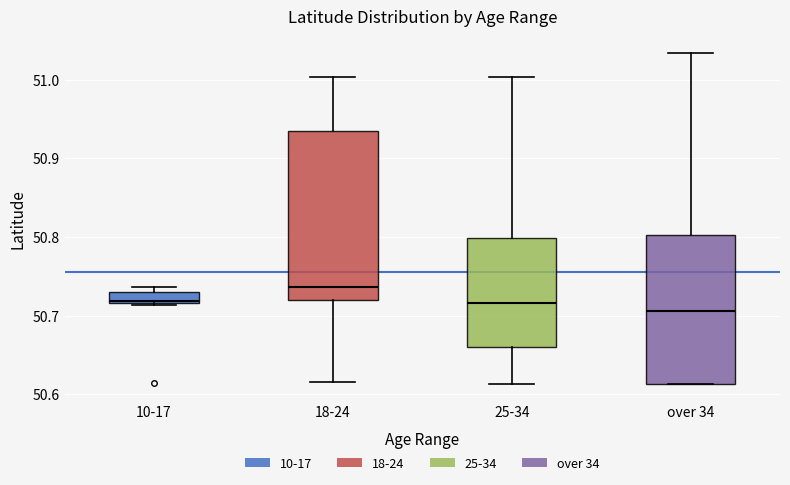

Which box has the lowest median line?

over 34